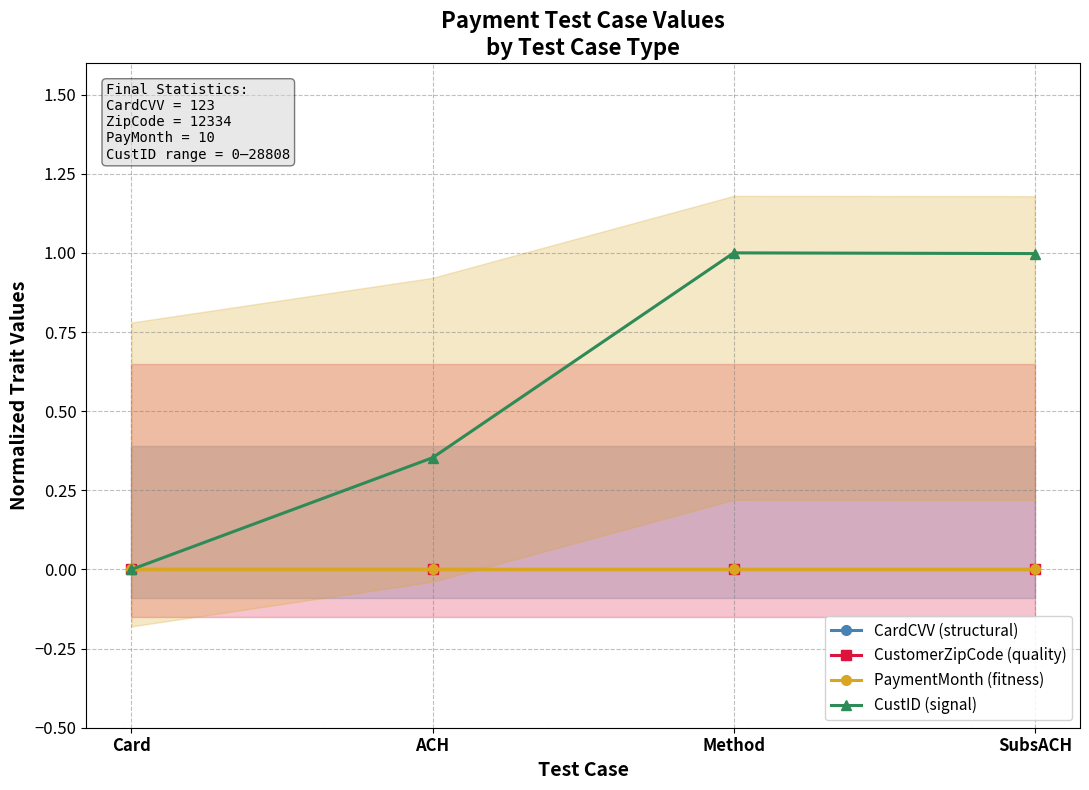

True or false: PaymentMonth (fitness) and CustID (signal) intersect in this chart.

False